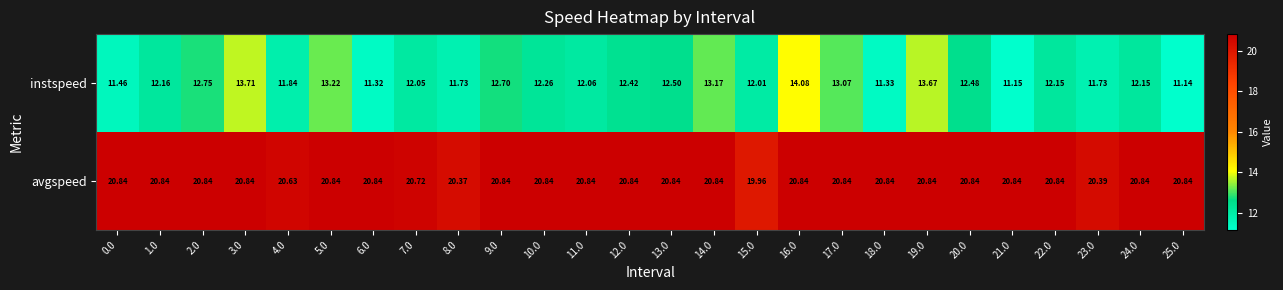

What is the minimum value shown in the chart?

11.1